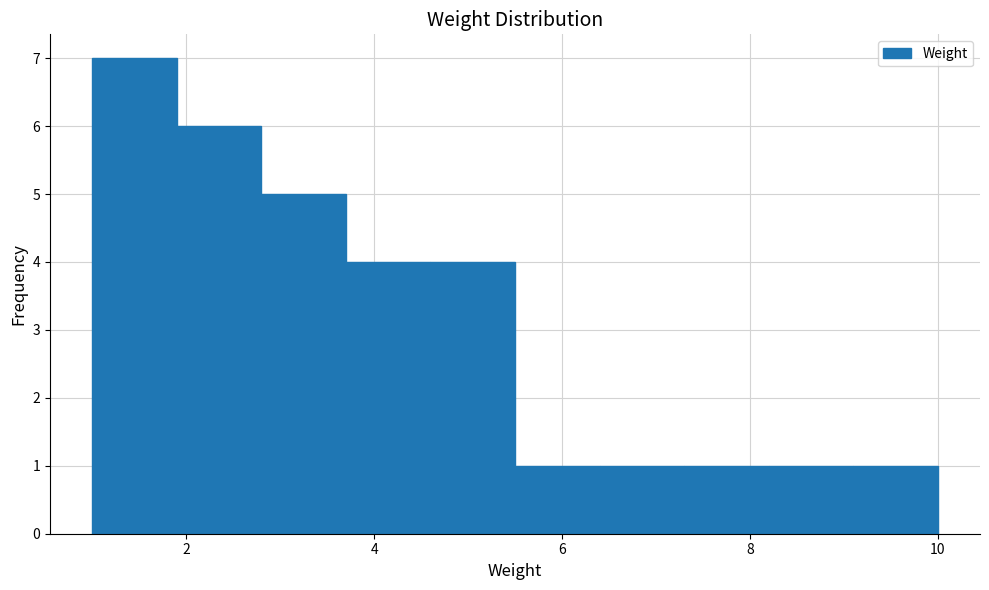

Reading left to right, list every bar in this chart as the range it spans on the x-axis followed by its height. Neither the bar edges nor the heights are printed on the chart, so give them approximately, as read against the axes.

1.0 to 1.9: 7
1.9 to 2.8: 6
2.8 to 3.7: 5
3.7 to 4.6: 4
4.6 to 5.5: 4
5.5 to 6.4: 1
6.4 to 7.3: 1
7.3 to 8.2: 1
8.2 to 9.1: 1
9.1 to 10.0: 1